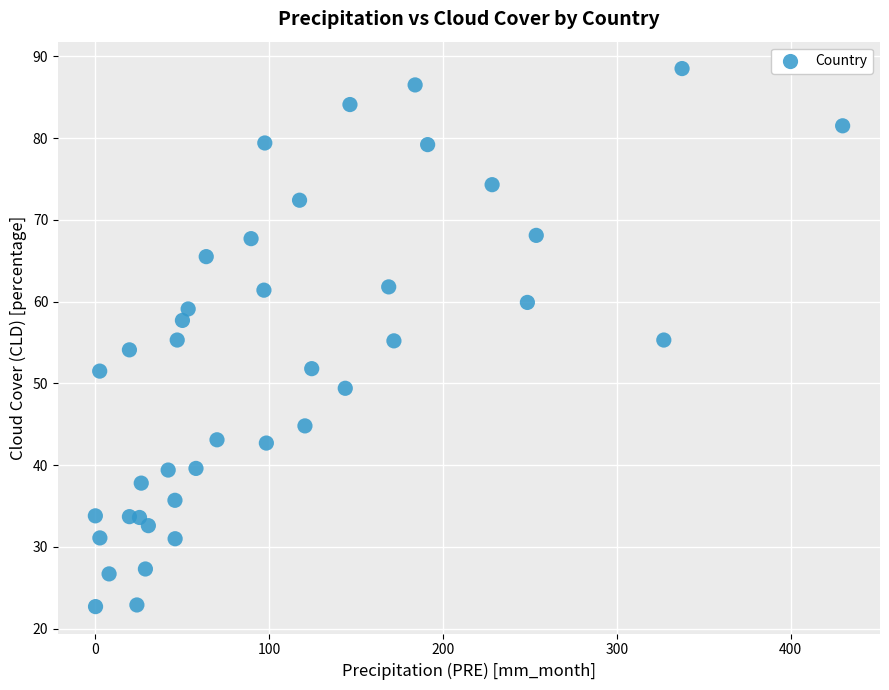

What is the range of X values (max minus min)?

430.0